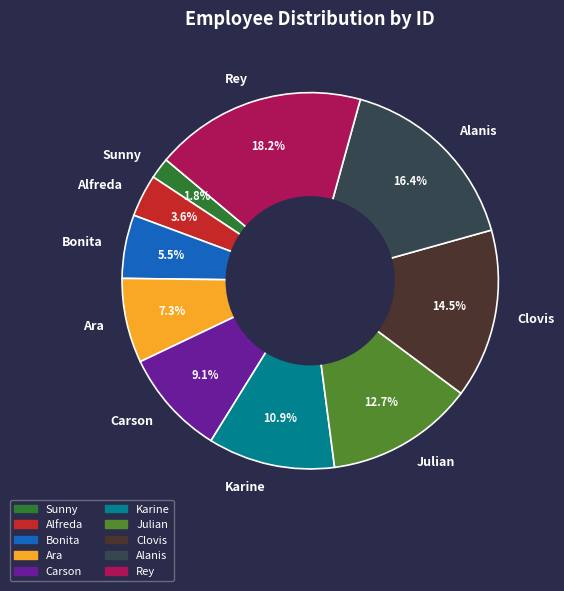

Is the sum of Alanis and Sunny greater than half?

No